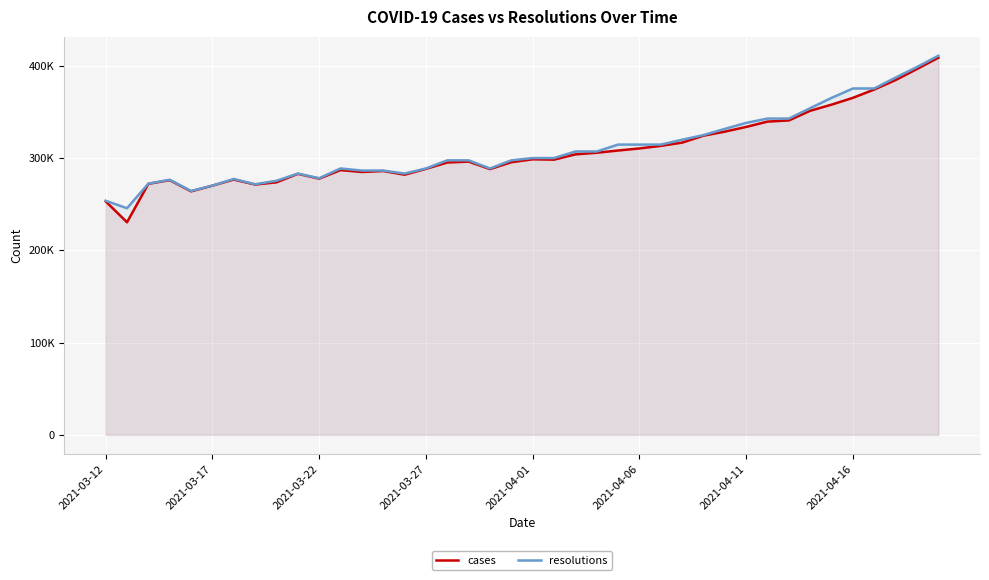

True or false: resolutions and cases intersect in this chart.

False